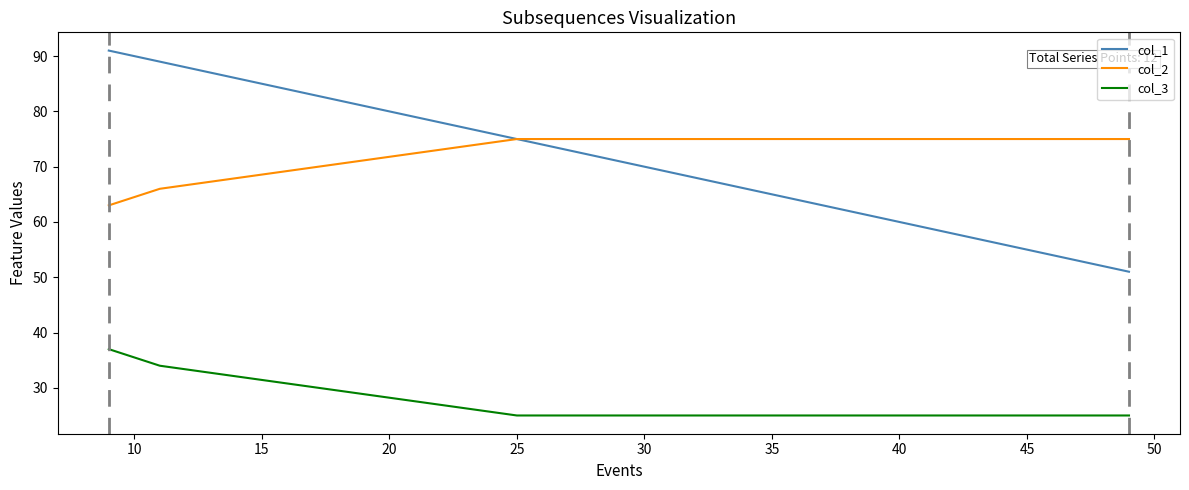

How many values in the col_1 series are below 89?

2